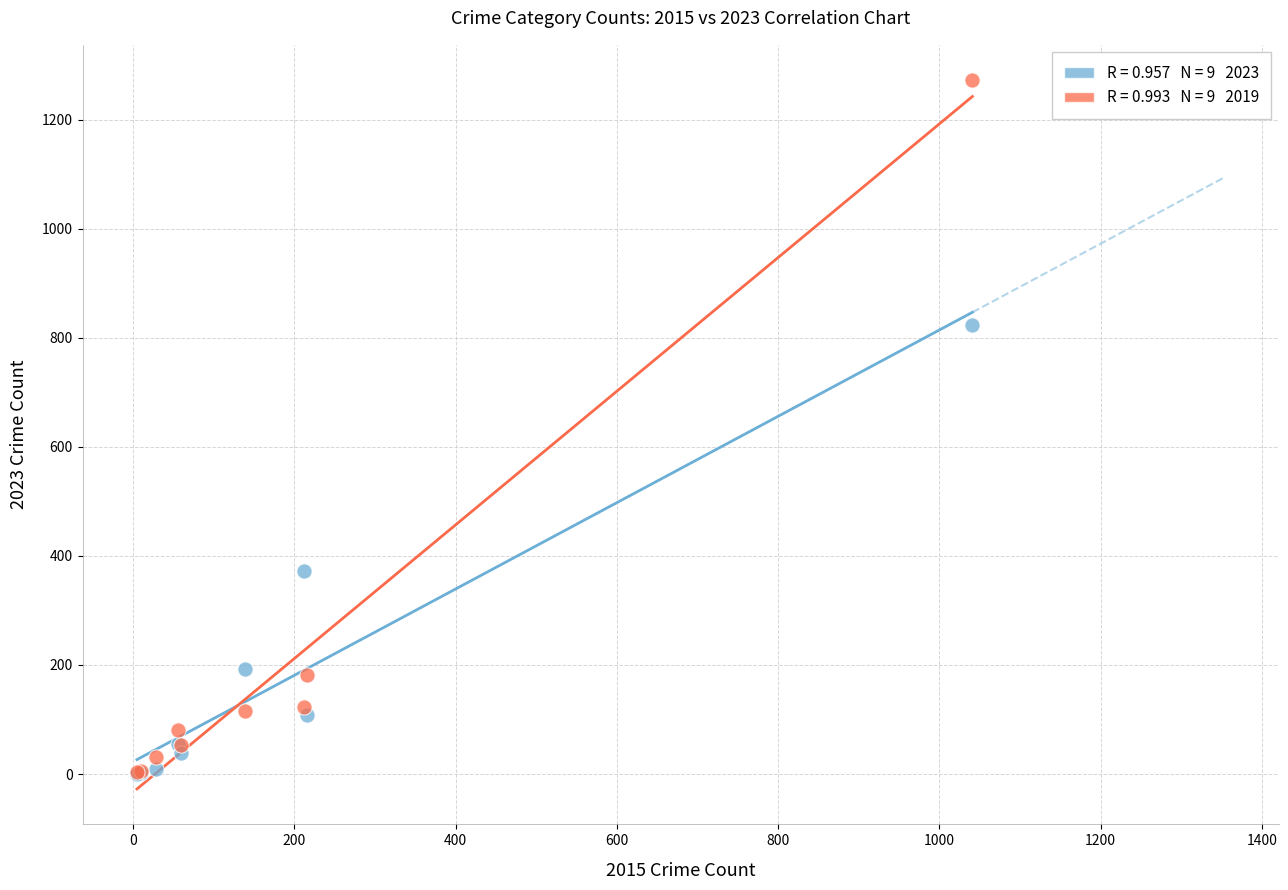

Across all series, what Y value is closest to 636?

823